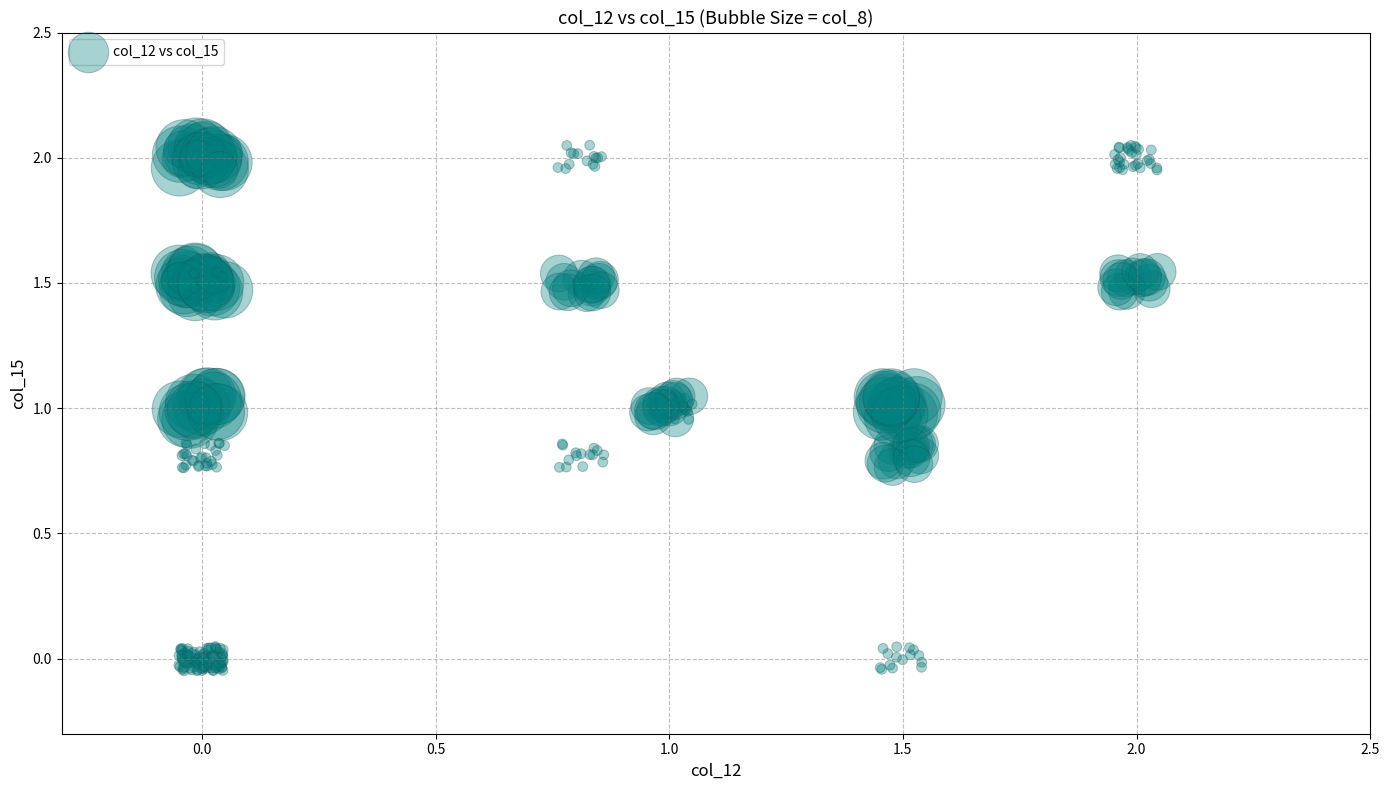

What is the range of X values (max minus min)?

2.1